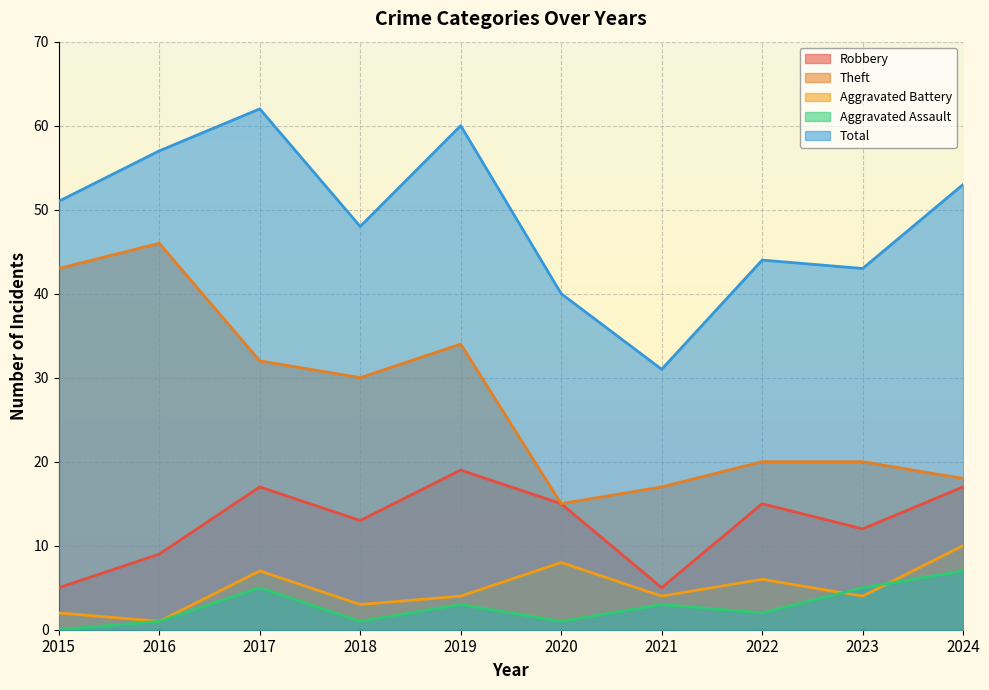

Which category has the highest value in the Aggravated Battery series?

2024